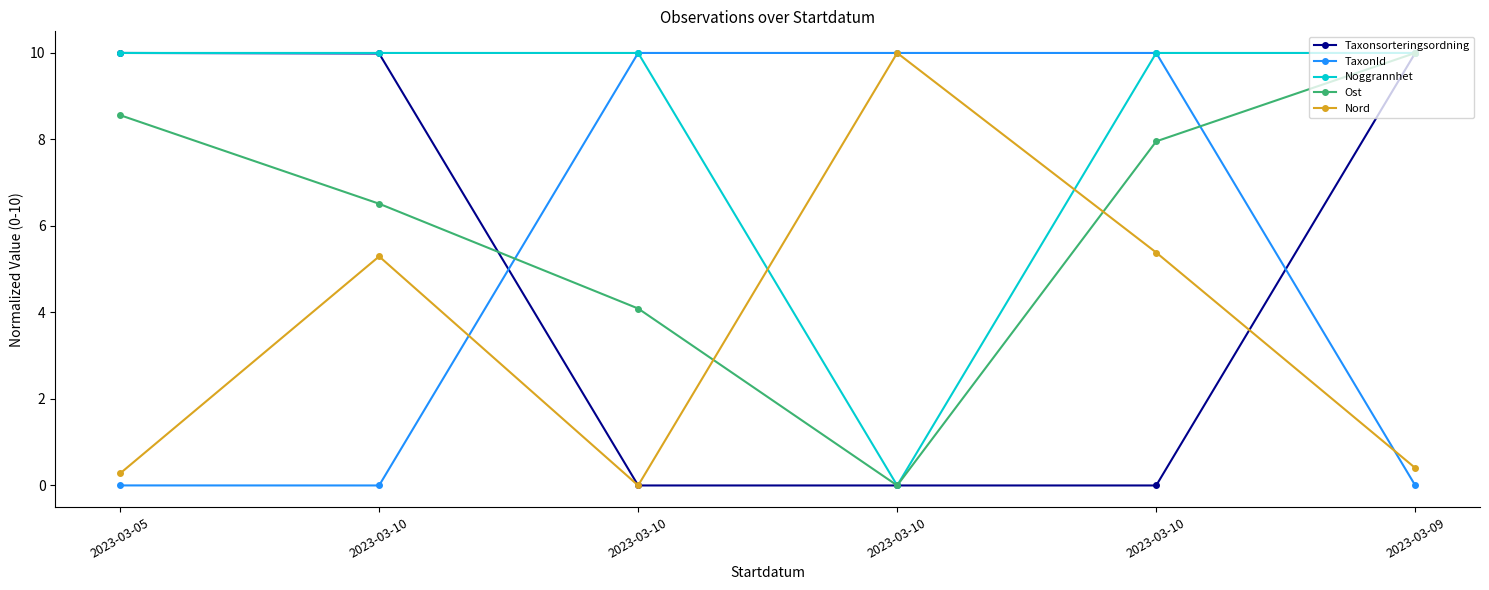

True or false: Noggrannhet and Taxonsorteringsordning intersect in this chart.

False